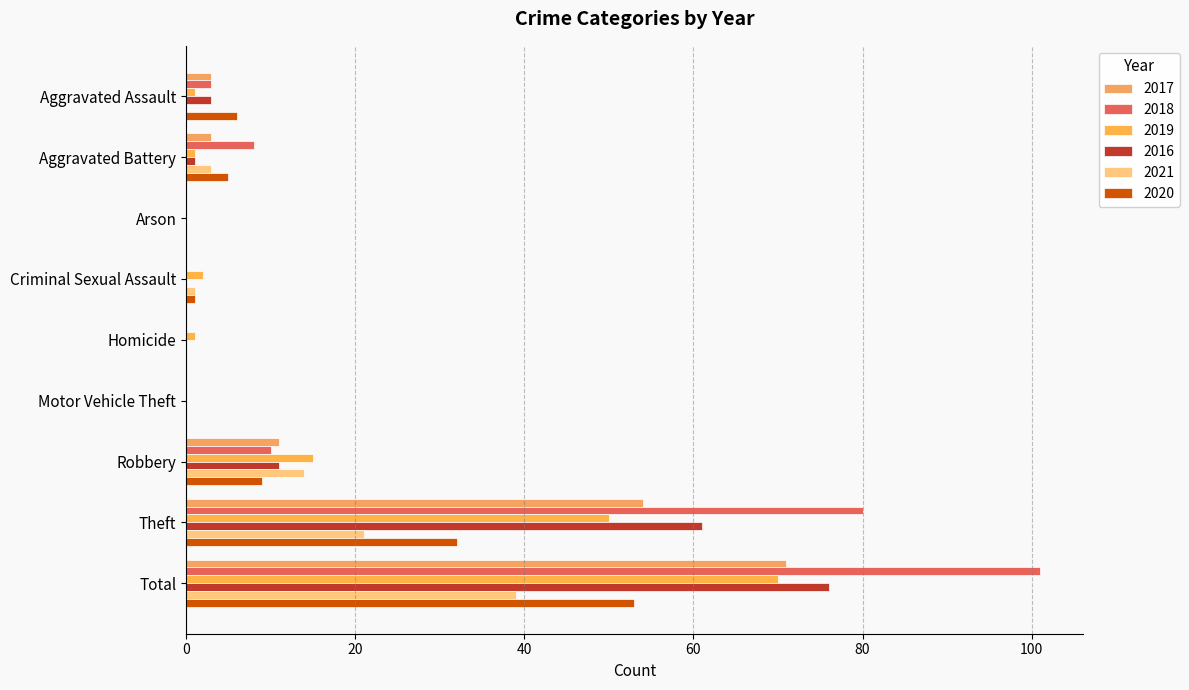

What is the value of the 2019 bar at the 8th from the left?

50